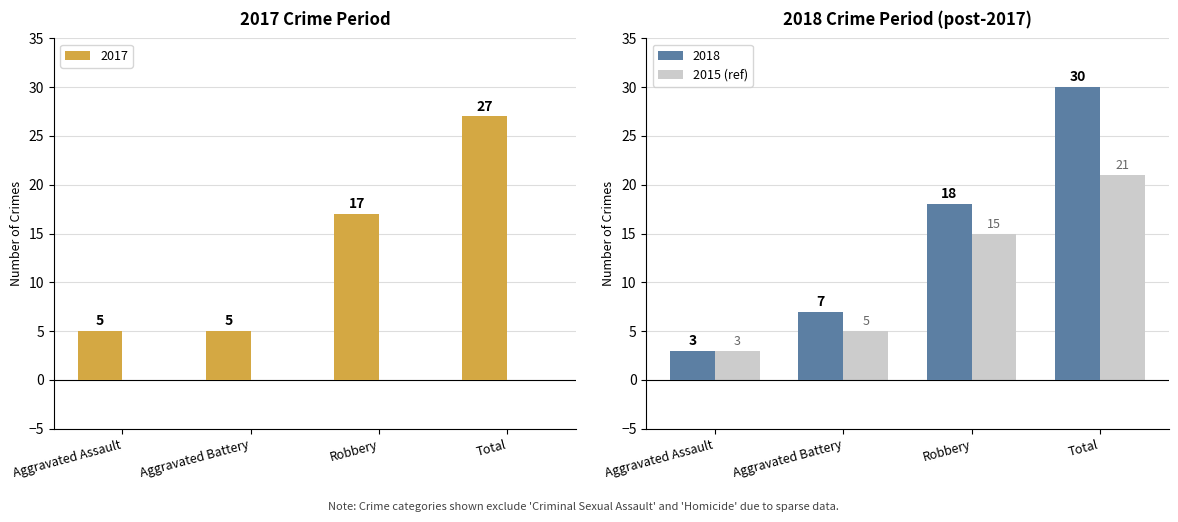

Which category has the highest value across all series?

Total